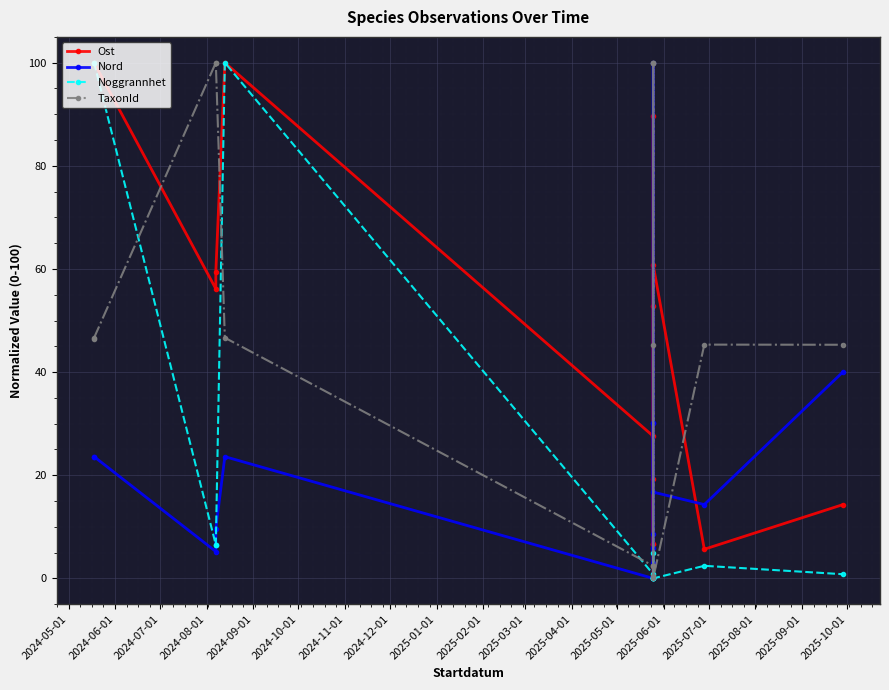

True or false: Noggrannhet and Ost intersect in this chart.

False